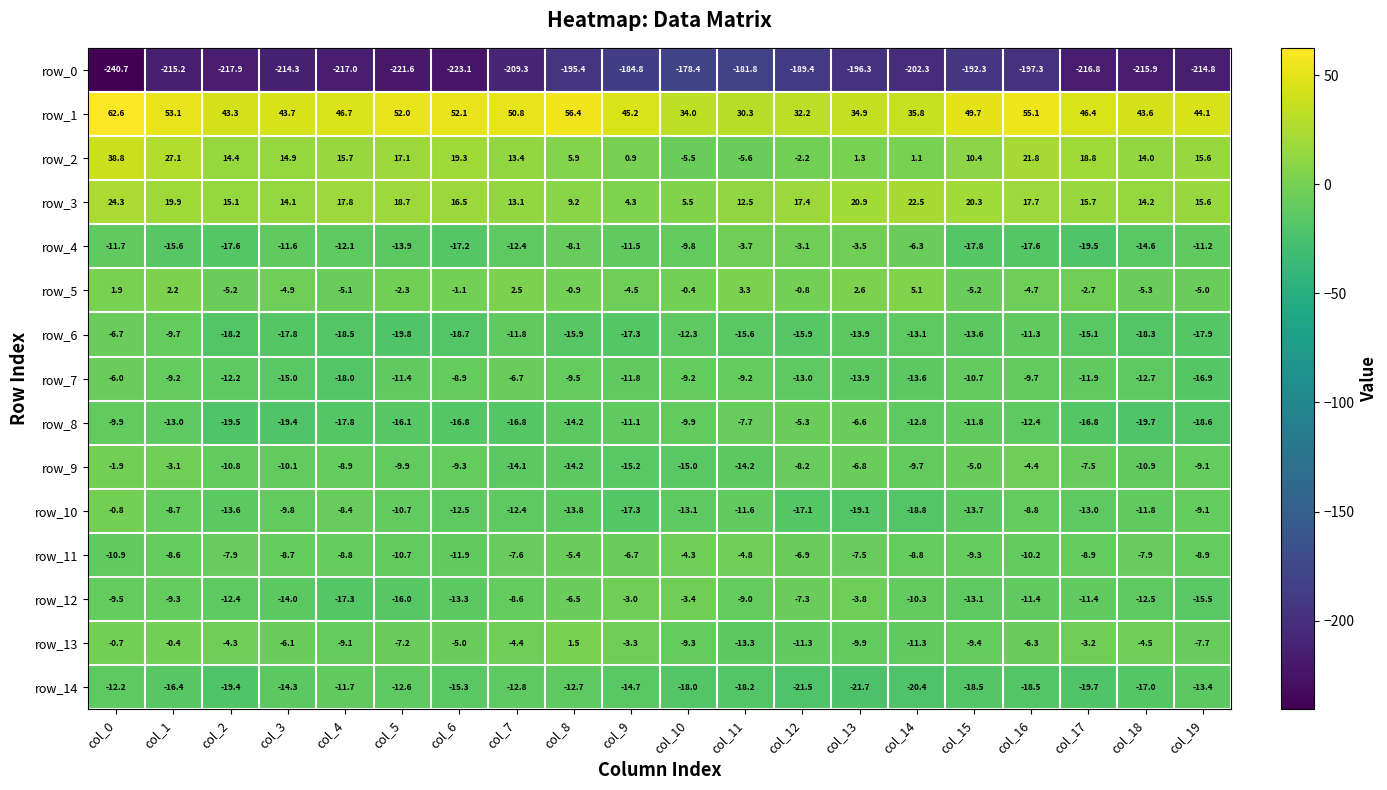

List the series in order of their peak value, highest first.

row_1, row_2, row_3, row_5, row_13, row_10, row_9, row_12, row_4, row_11, row_8, row_7, row_6, row_14, row_0